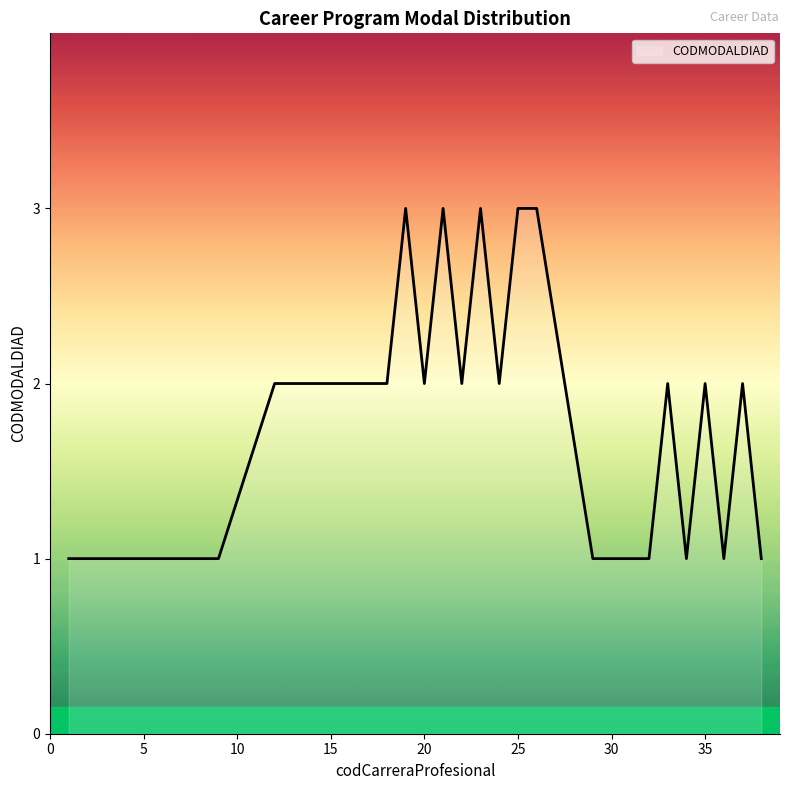

What is the greatest value displayed?

3